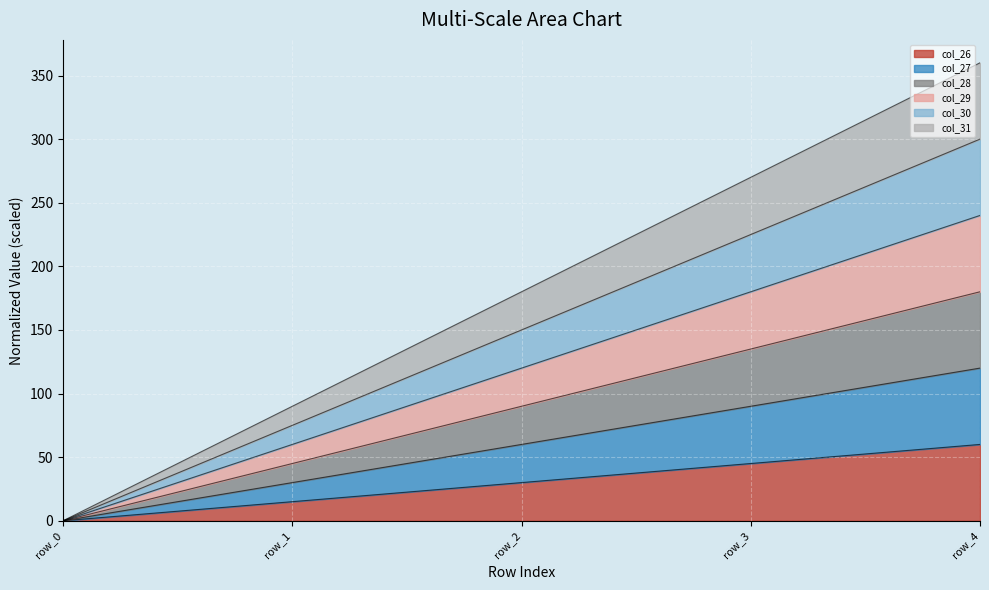

At which category is the sum across all series the highest?

row_4